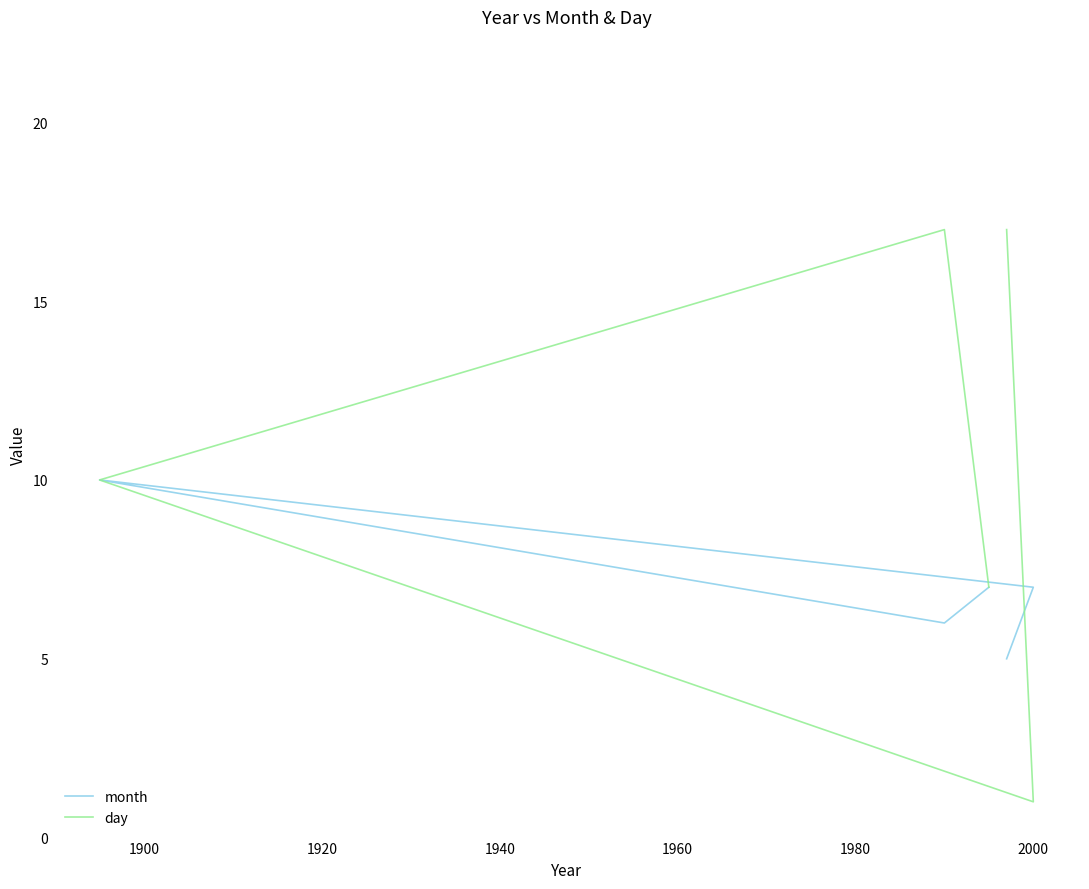

Is the value of day at 1960 greater than the value of month at 1900?

Yes